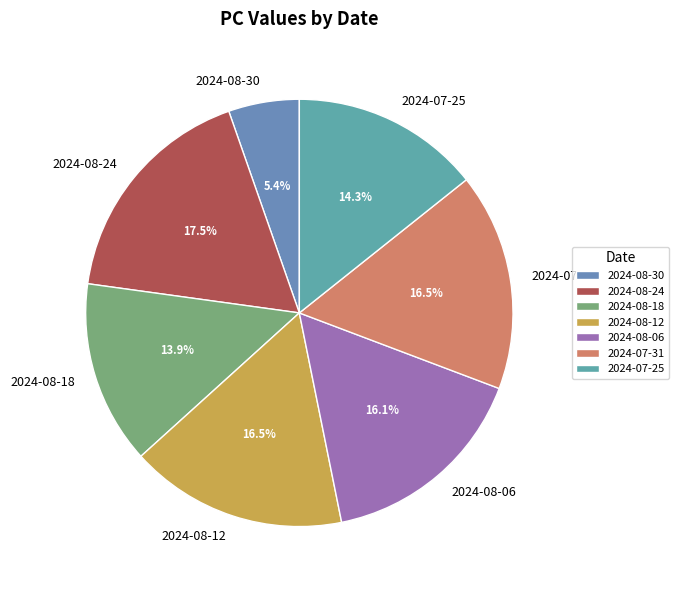

The 2024-08-12 slice represents 26% of the pie. True or false?

False